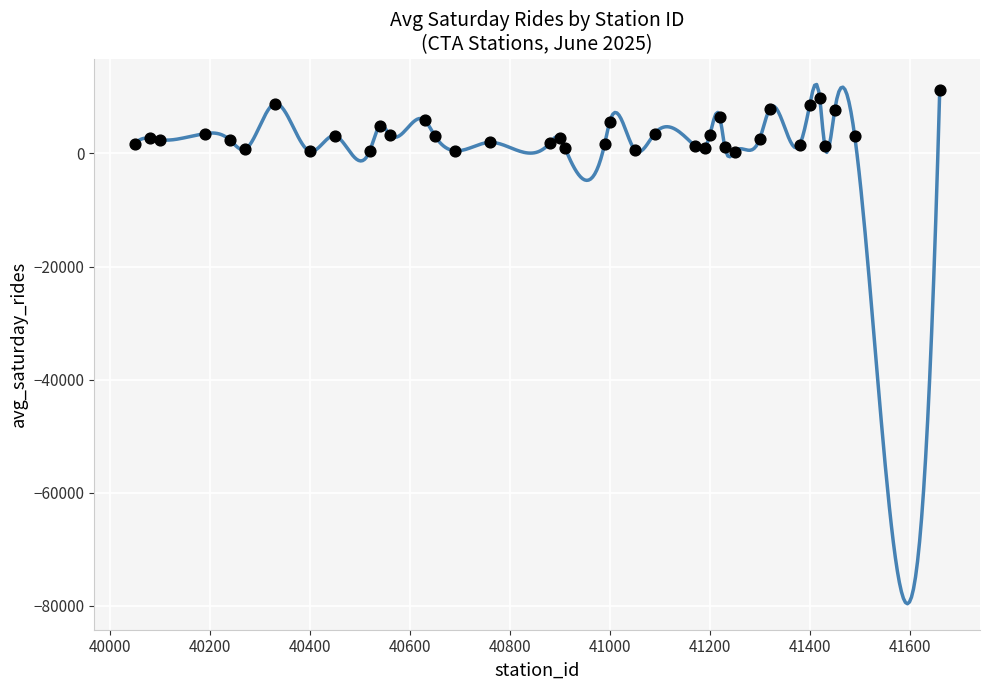

What is the range of X values (max minus min)?

1610.0